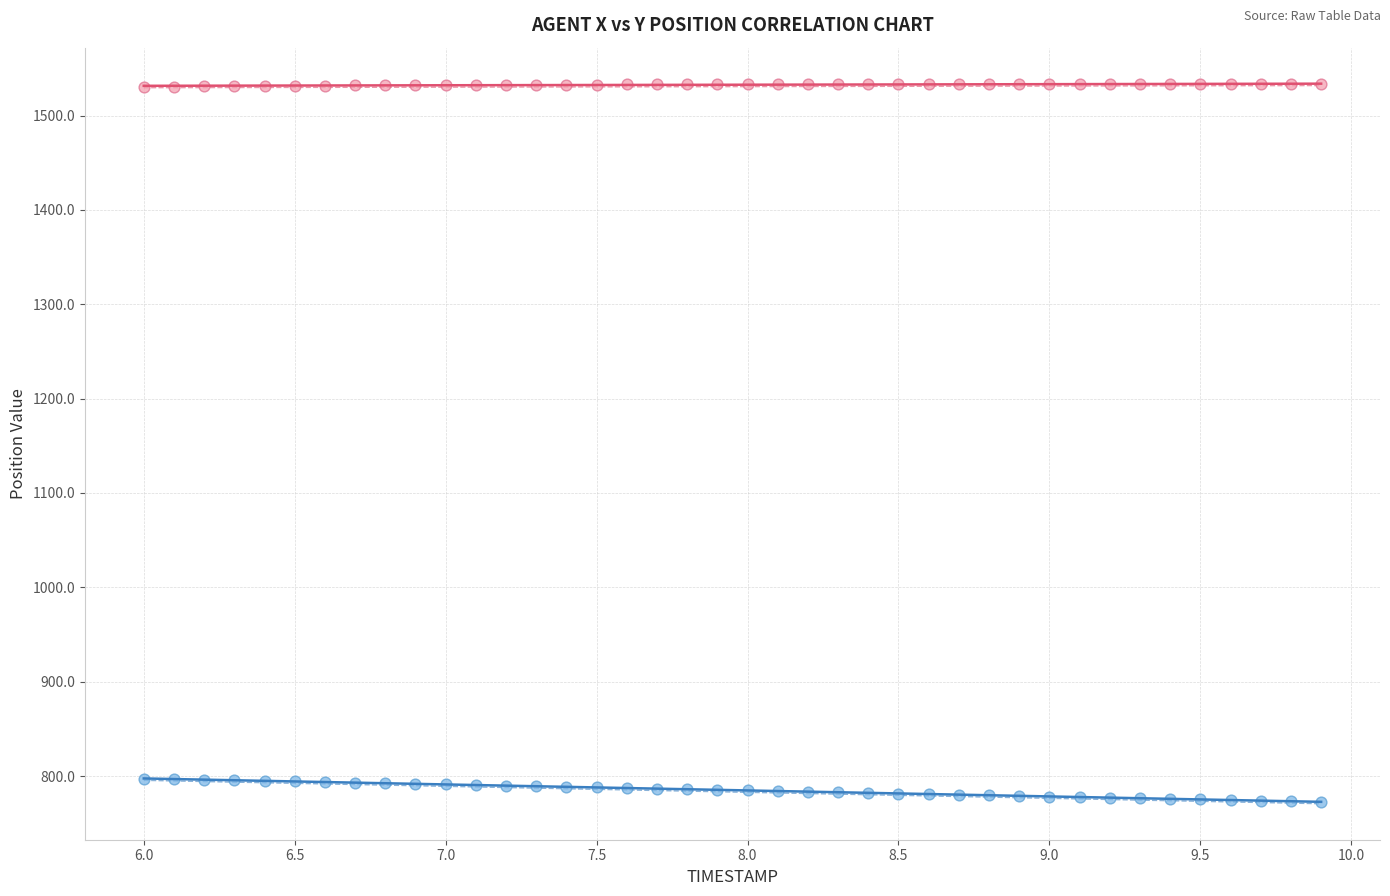

Which series contains the highest Y value?

AGENT Y